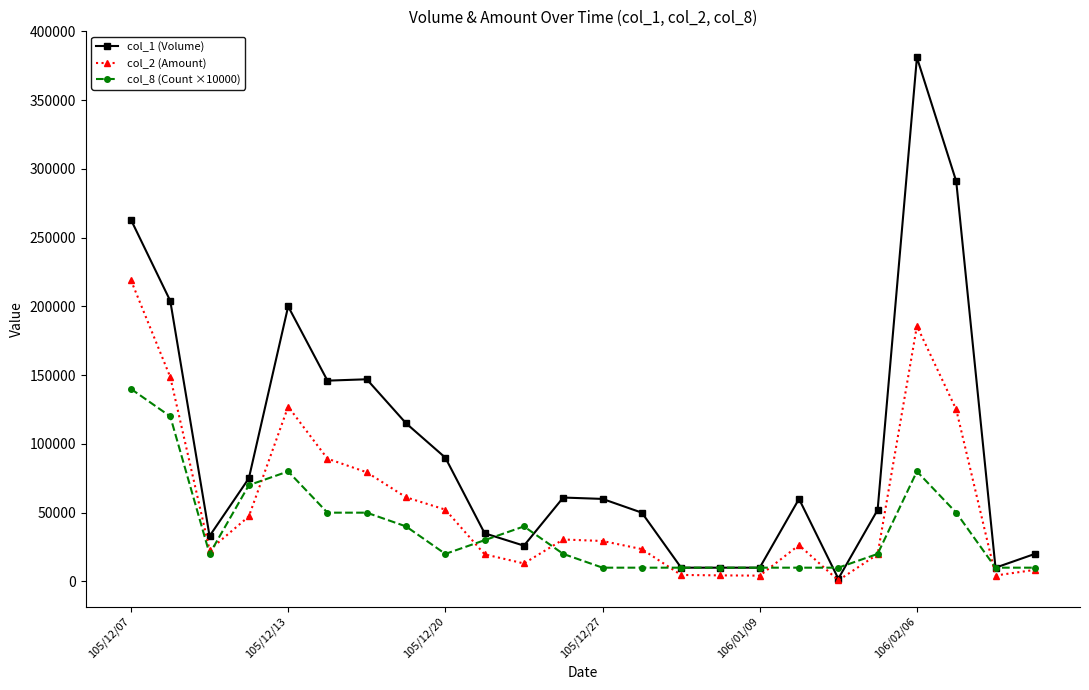

True or false: col_1 (Volume) has more than 2 interior local peaks.

True